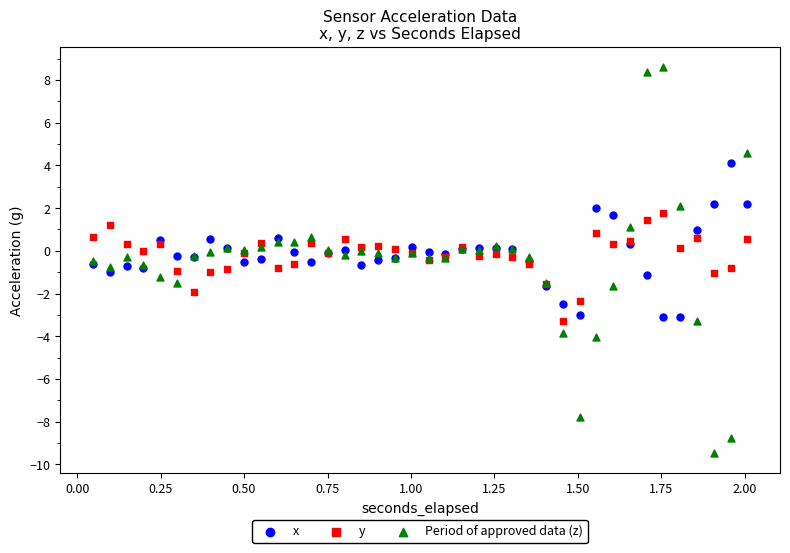

Which series has the widest spread of Y values?

Period of approved data (z)